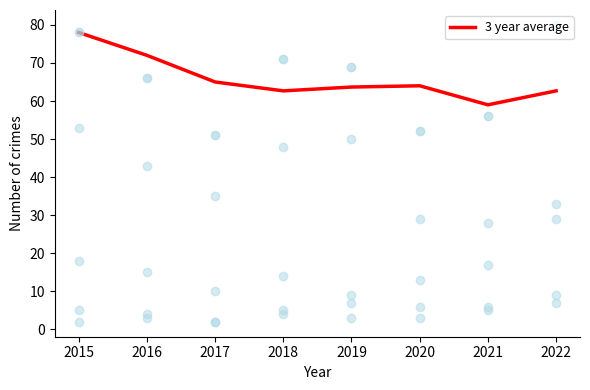

True or false: 3 year average has a value of 64.0 at 2020.

True